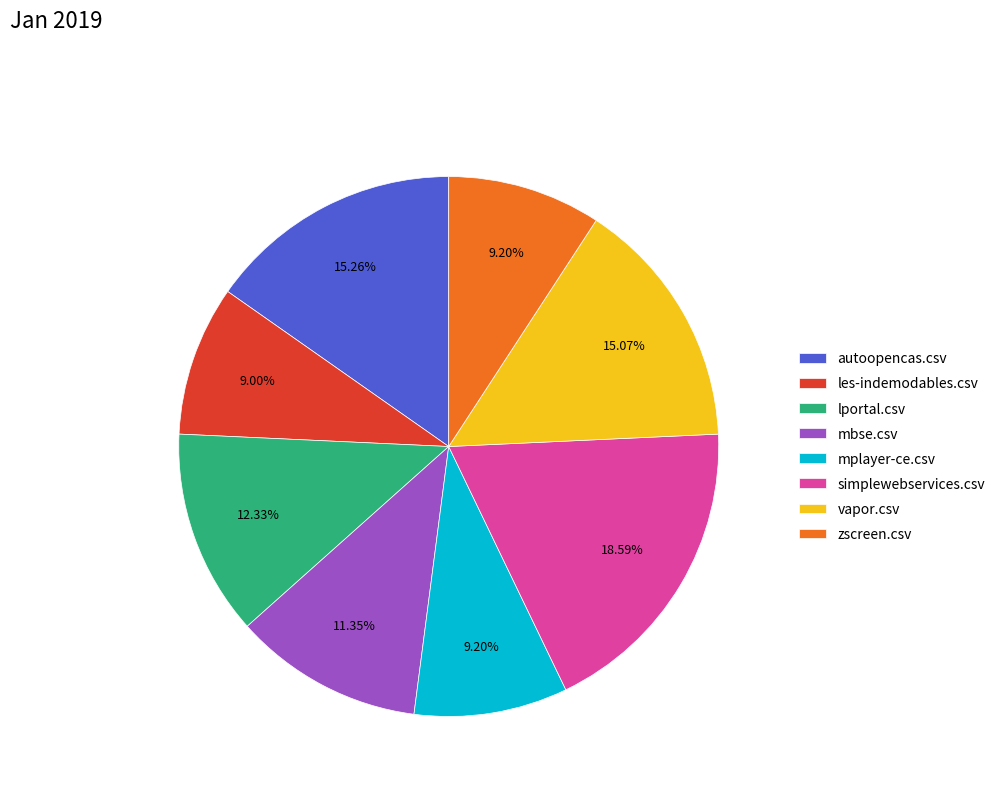

To the nearest percent, what is the combined percentage of simplewebservices.csv and autoopencas.csv?

34%